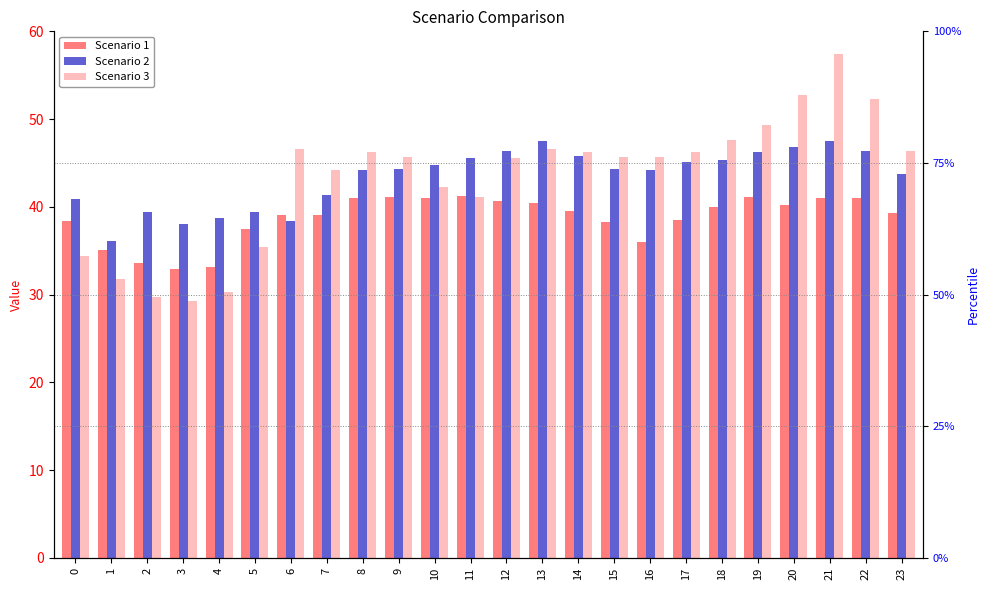

What are all the series names shown in the legend?

Scenario 1, Scenario 2, Scenario 3